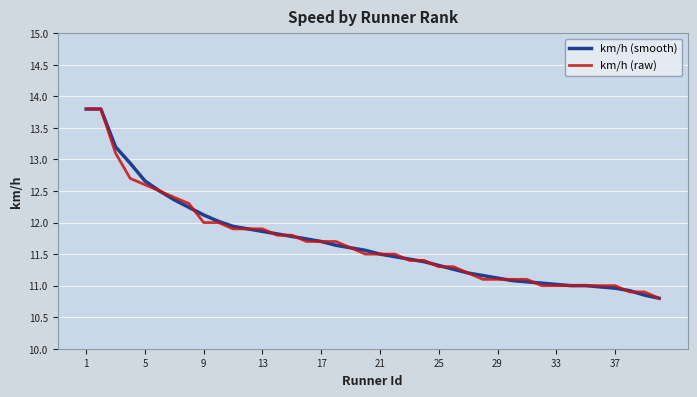

What is the maximum value for km/h (raw)?

13.8